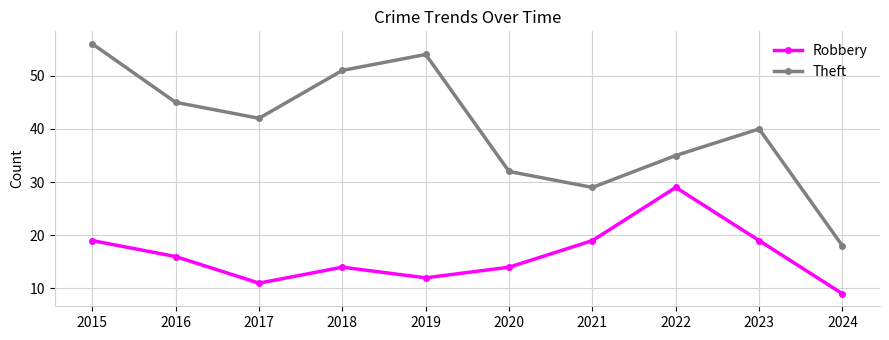

What is the spread (max minus min) of values at 2016?

29